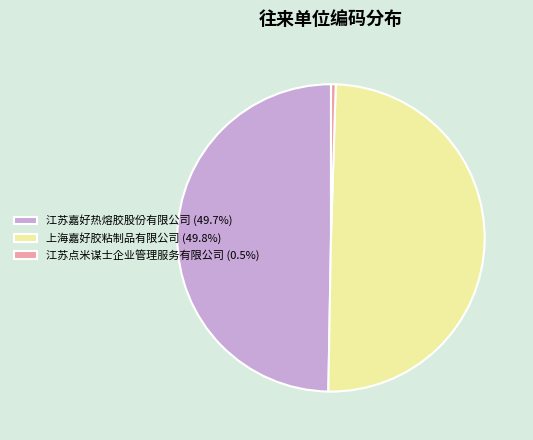

Is the sum of 江苏嘉好热熔胶股份有限公司 (49.7%) and 上海嘉好胶粘制品有限公司 (49.8%) greater than half?

Yes